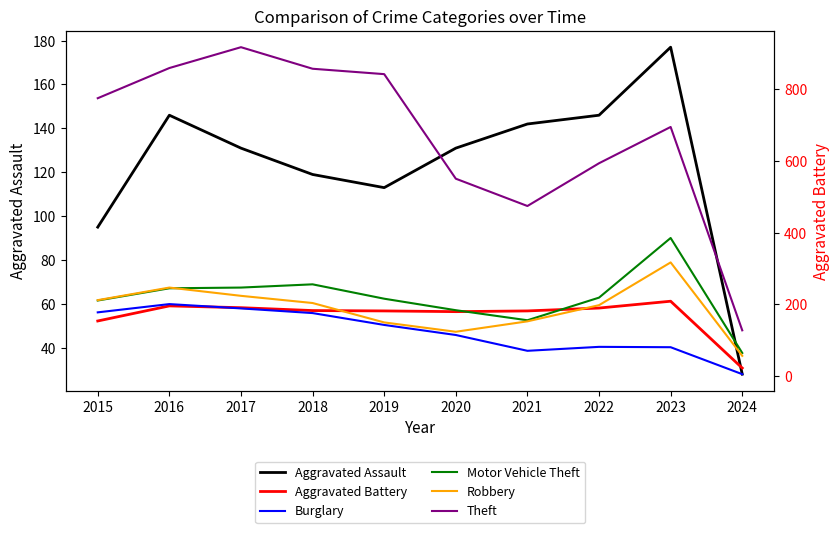

At which category does the chart reach its peak across all series?

2017